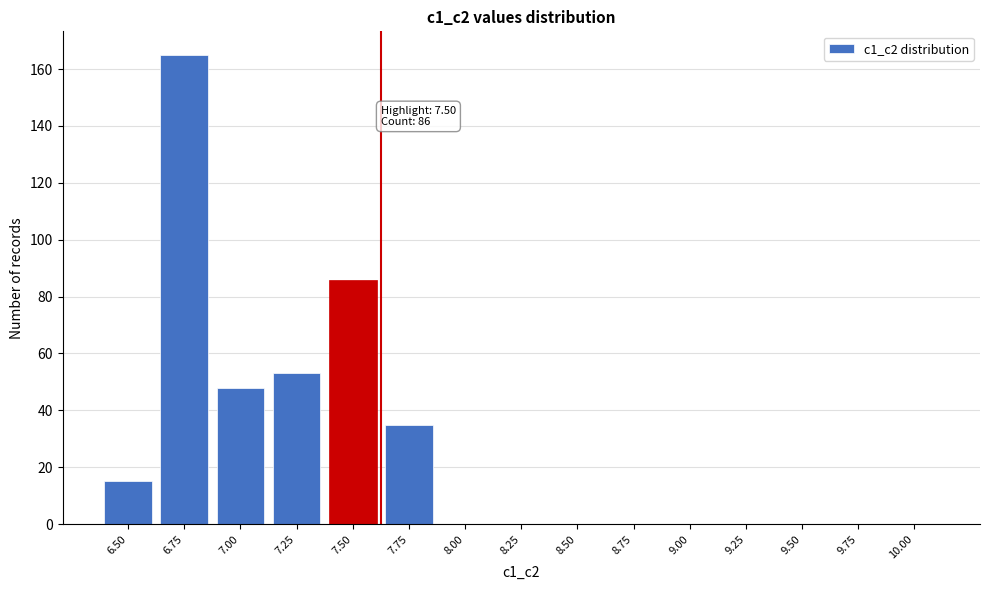

Reading left to right, transcribe all the data shown in this chart.

6.50=15	6.75=165	7.00=48	7.25=53	7.50=86	7.75=35	8.00=0	8.25=0	8.50=0	8.75=0	9.00=0	9.25=0	9.50=0	9.75=0	10.00=0